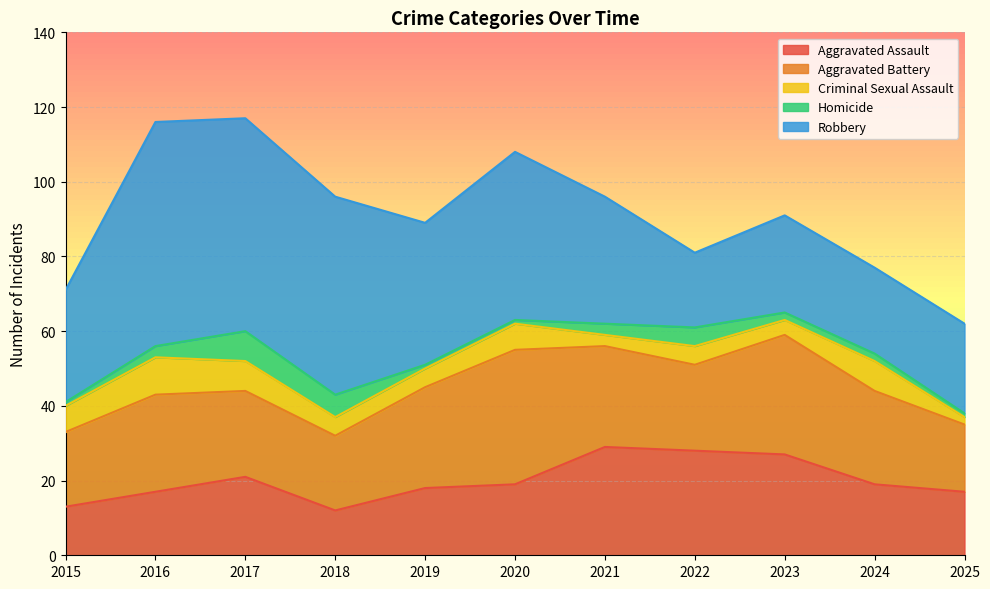

In Aggravated Assault, how many points are higher than both neighbors (excluding endpoints)?

2